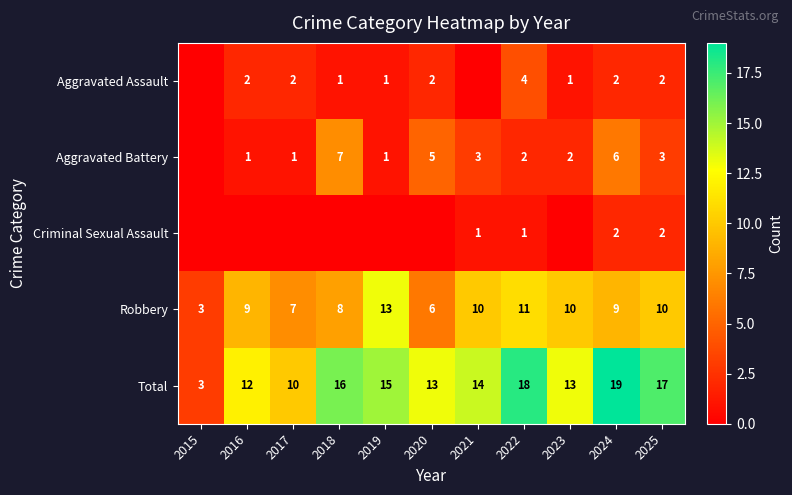

Which series changed the most between 2022 and 2024?

Aggravated Battery